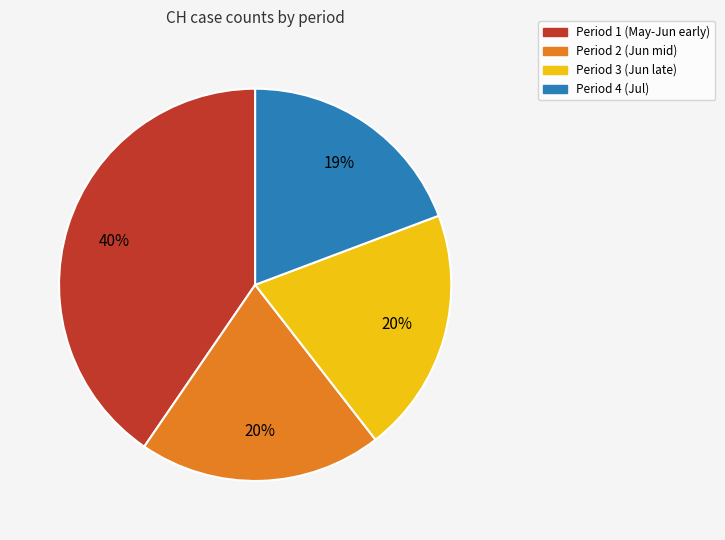

Does any single category account for the majority?

No